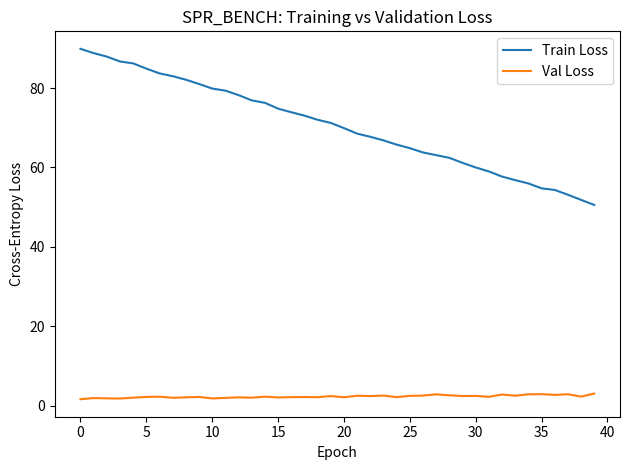

What is the maximum value shown in the chart?

89.9